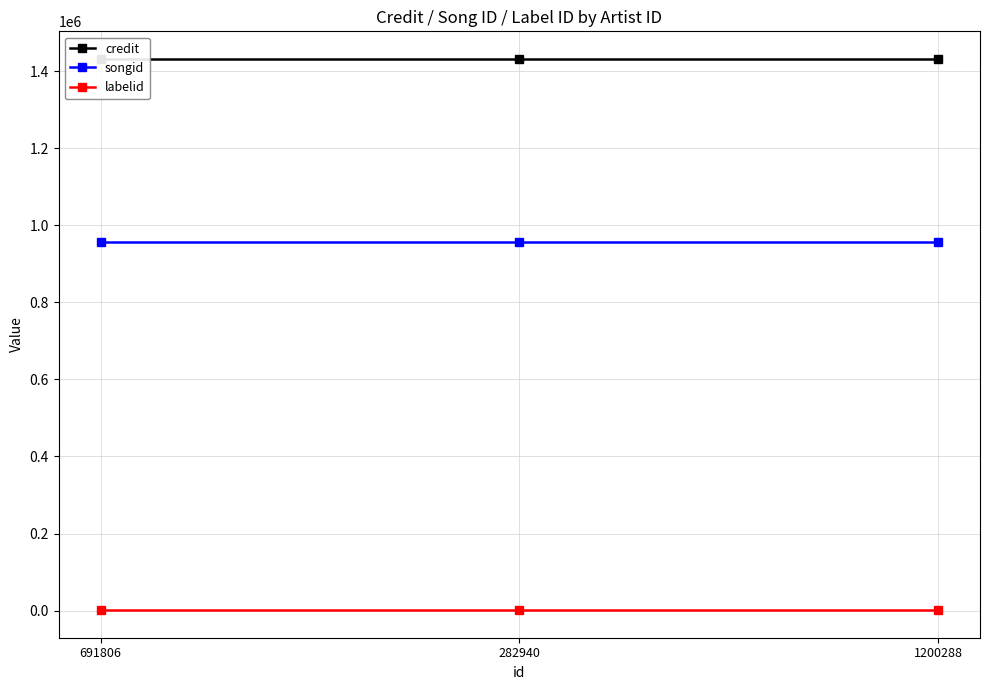

List the series in order of their peak value, highest first.

credit, songid, labelid